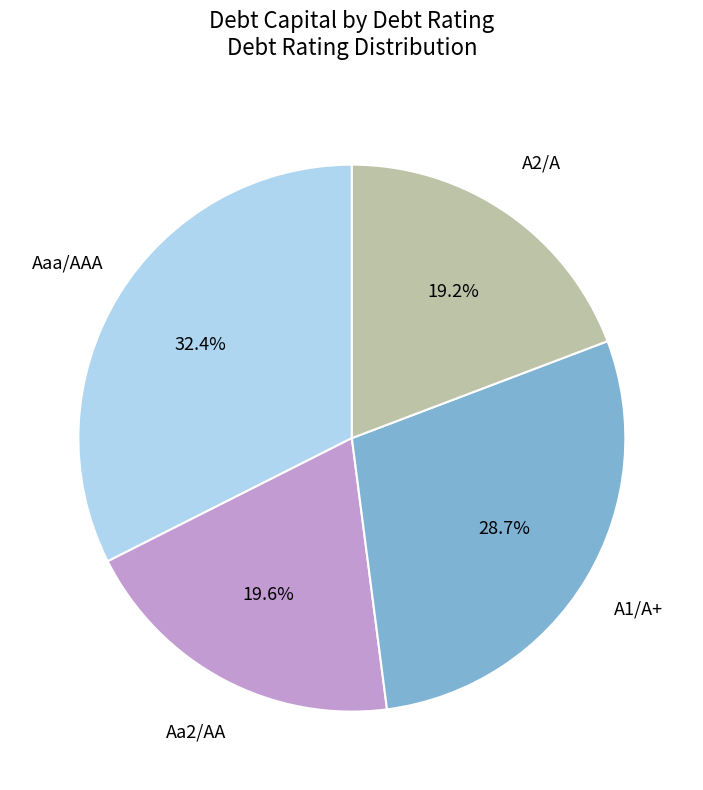

Is there any slice that represents more than half of the pie?

No